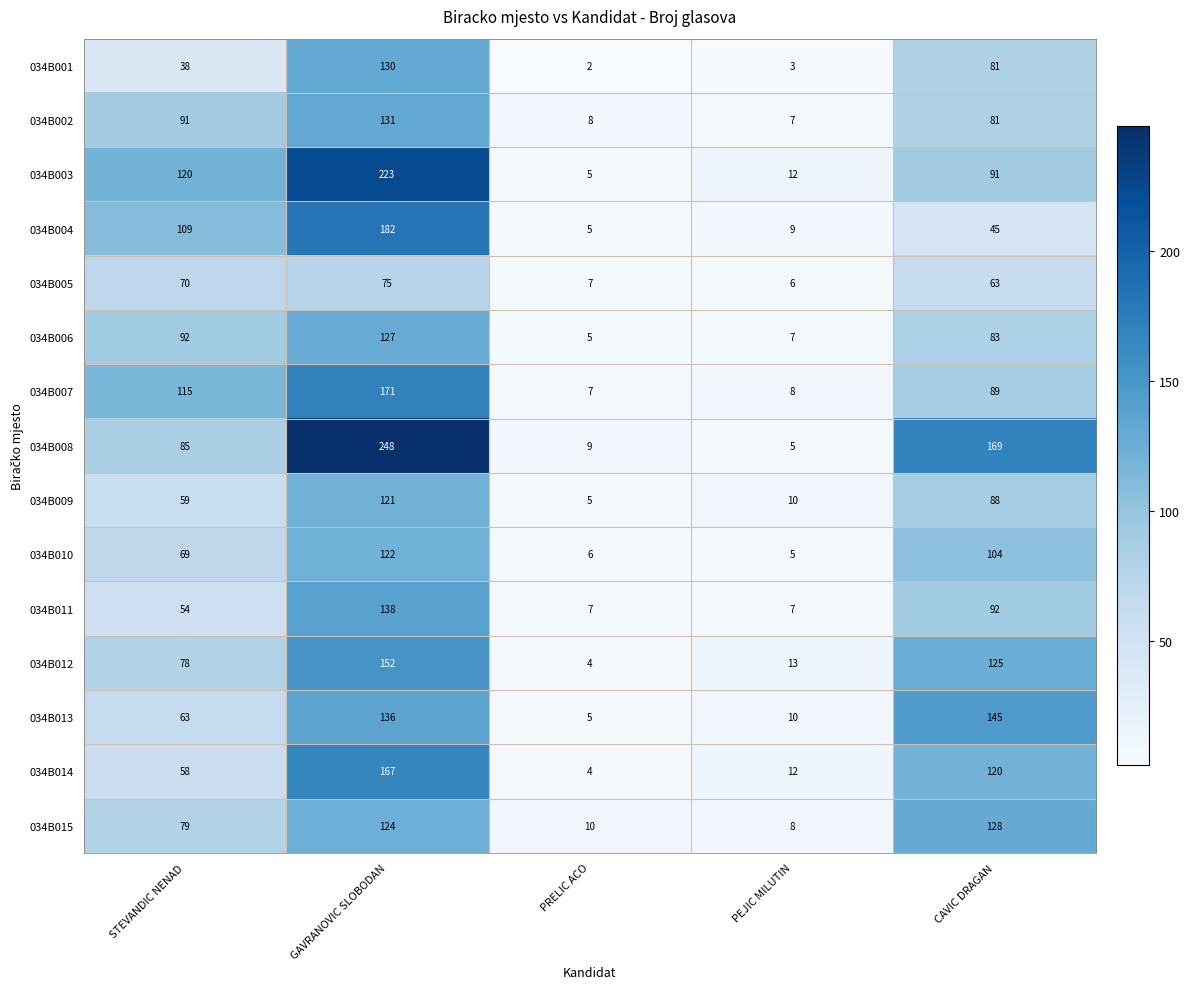

Which series has the largest range (max minus min)?

034B008